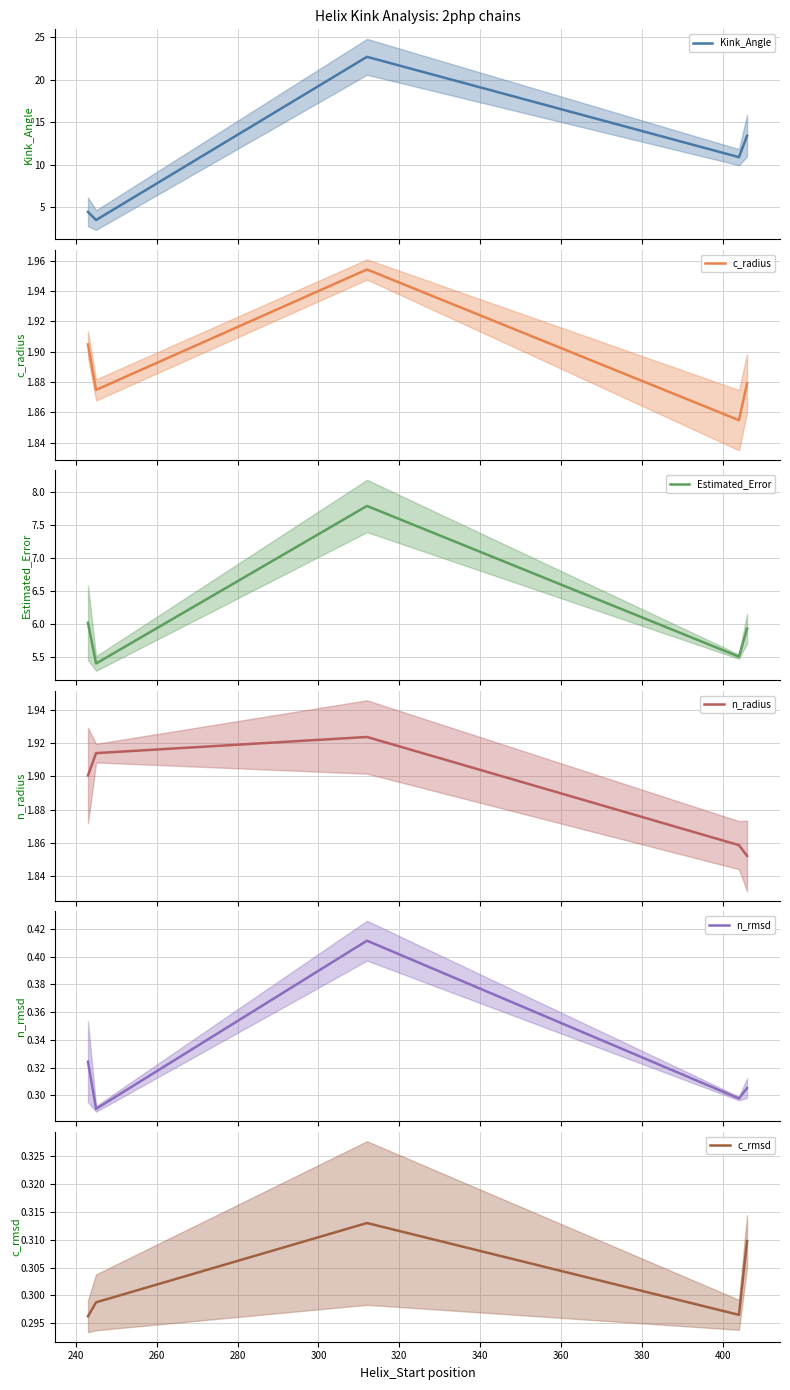

Reading right to left, what are all the values shown in this chart?

Kink_Angle: 13.4	10.9	22.7	3.5	4.5
c_radius: 1.9	1.9	2.0	1.9	1.9
Estimated_Error: 5.9	5.5	7.8	5.4	6.0
n_radius: 1.9	1.9	1.9	1.9	1.9
n_rmsd: 0.3	0.3	0.4	0.3	0.3
c_rmsd: 0.3	0.3	0.3	0.3	0.3